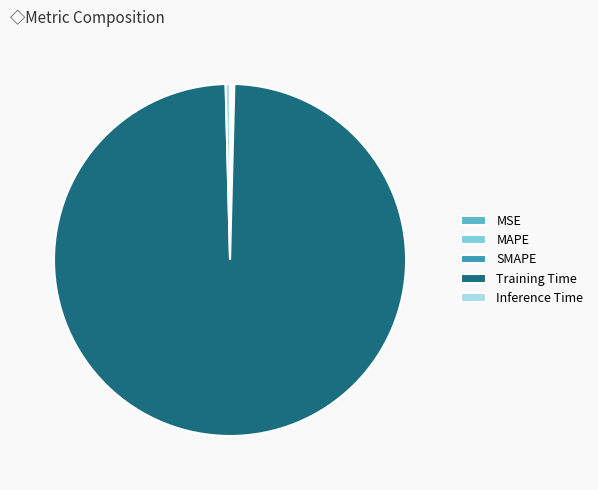

Which category has the biggest portion of the pie?

Training Time